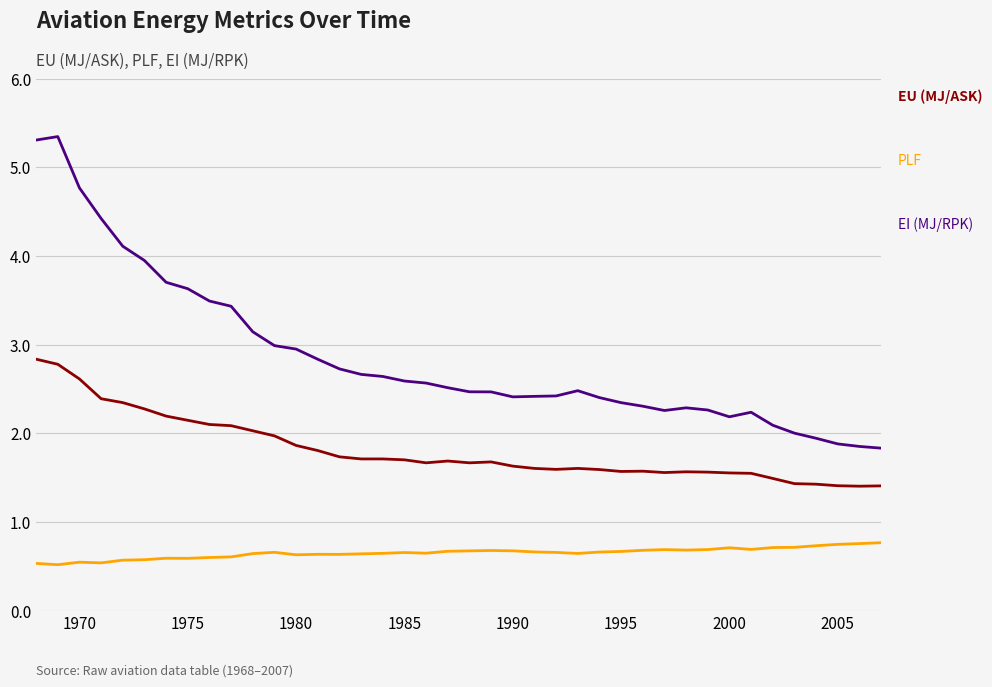

What is the smallest value displayed?

0.5